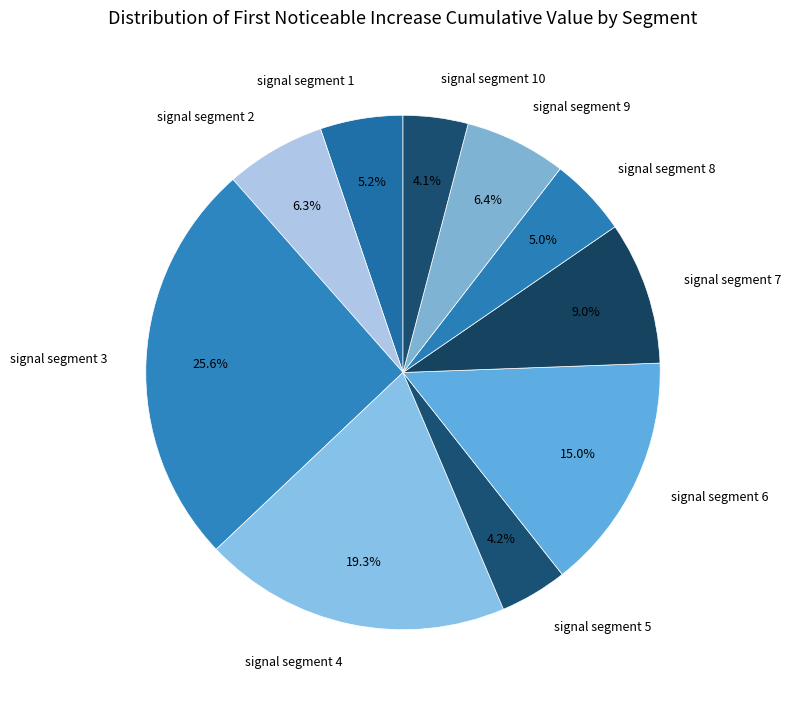

To the nearest percent, what is the combined percentage of signal segment 8 and signal segment 4?

24%